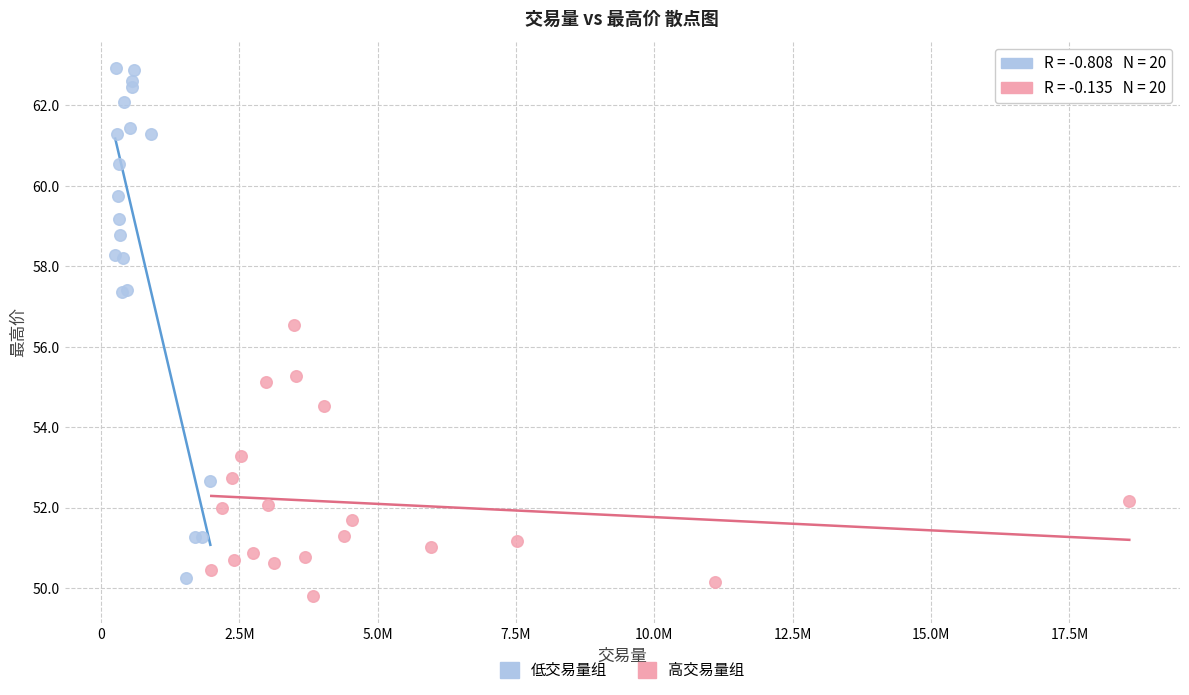

Which series has the widest spread of Y values?

低交易量组